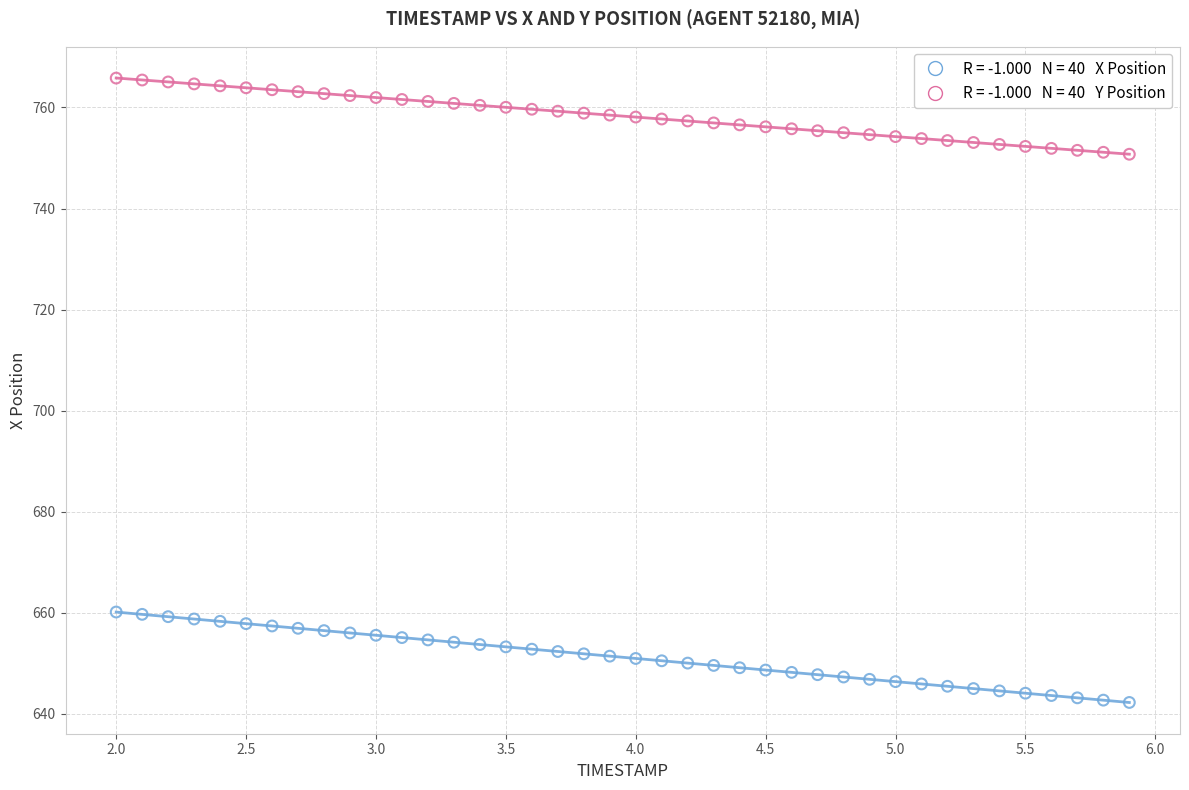

Across all data points, what is the range of Y values (max minus min)?

123.6